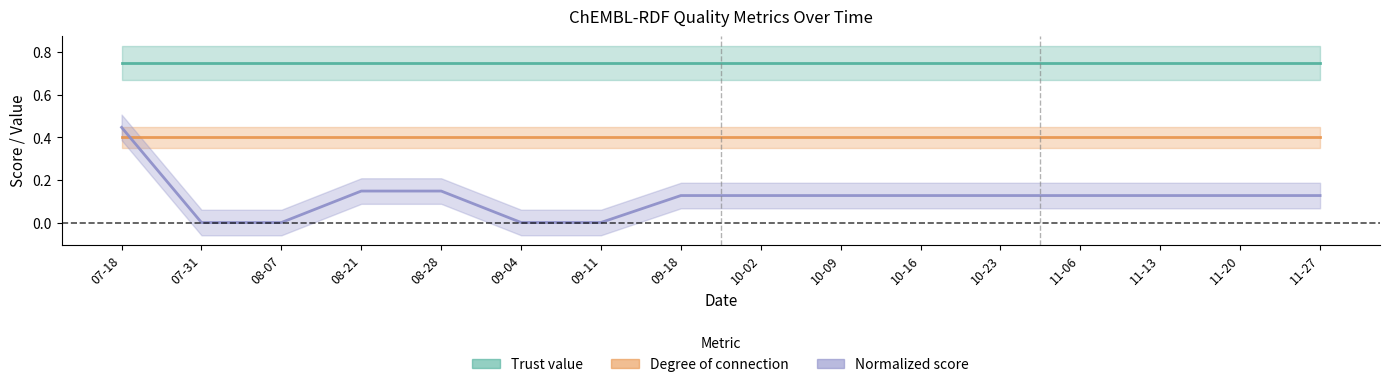

Count the number of data series in this chart.

3